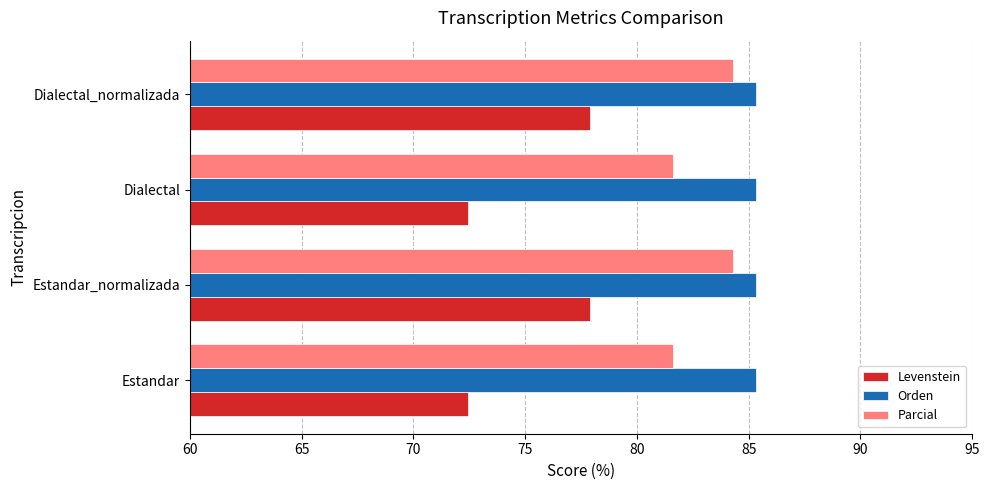

List the series in order of their overall mean, highest first.

Orden, Parcial, Levenstein